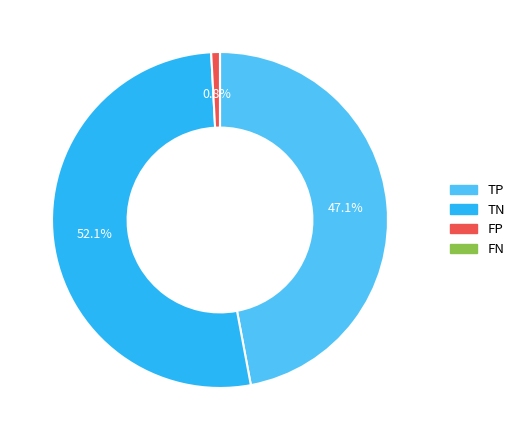

Which slice is the largest?

TN